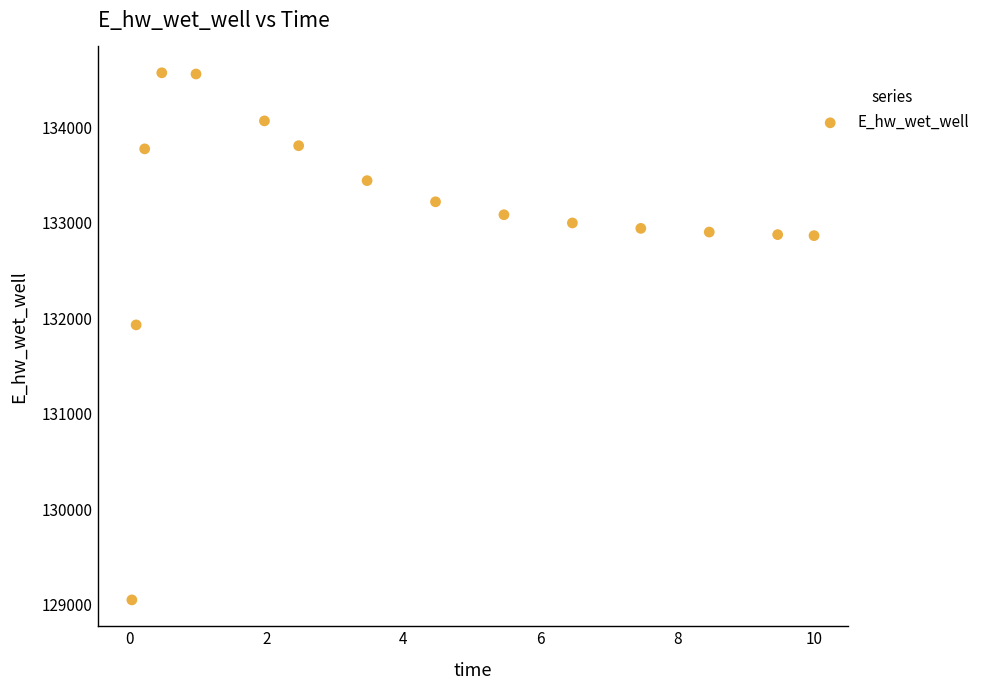

What is the range of Y values (max minus min)?

5521.0